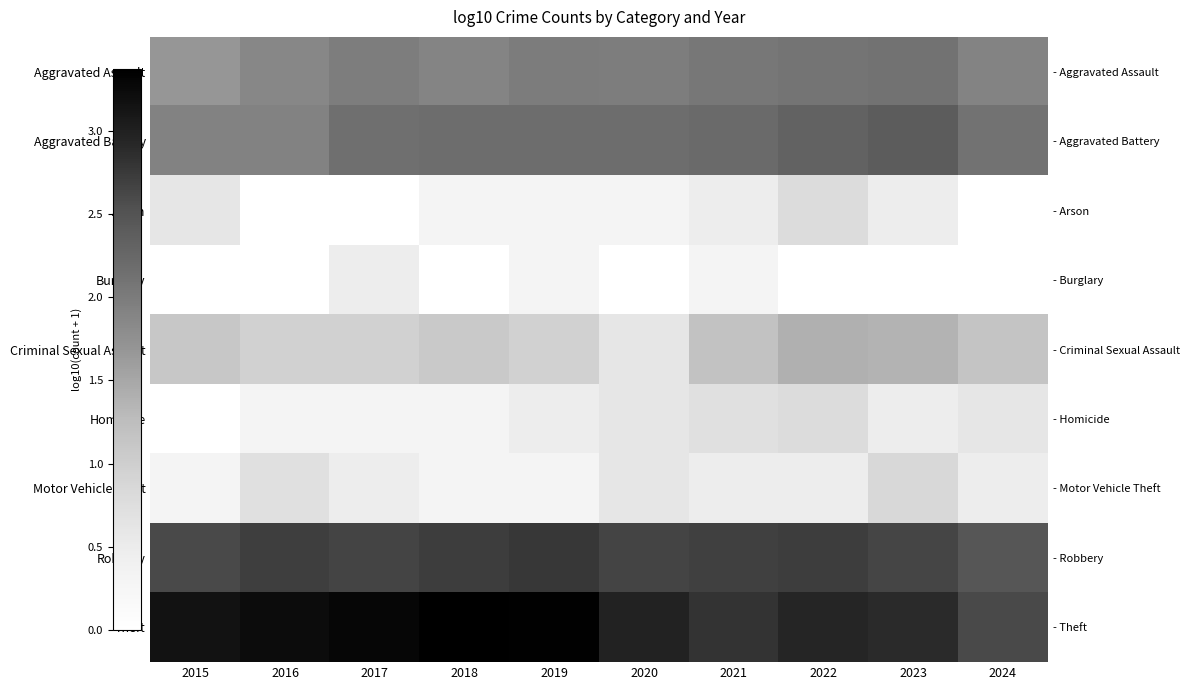

At how many categories does at least one series exceed 1?

10